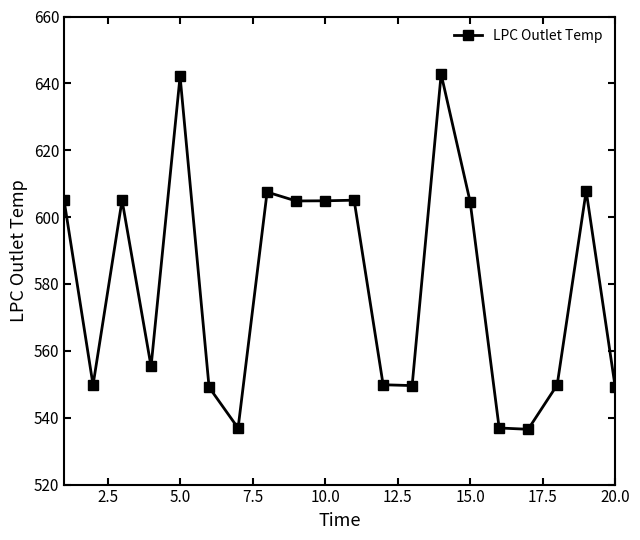

What is the sum of all values?

11592.7